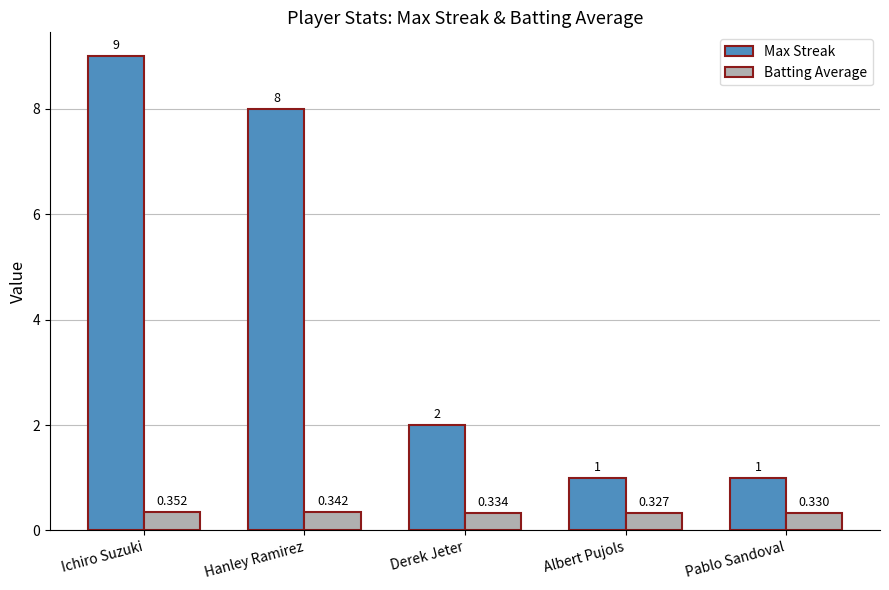

List the series in order of their overall mean, highest first.

Max Streak, Batting Average